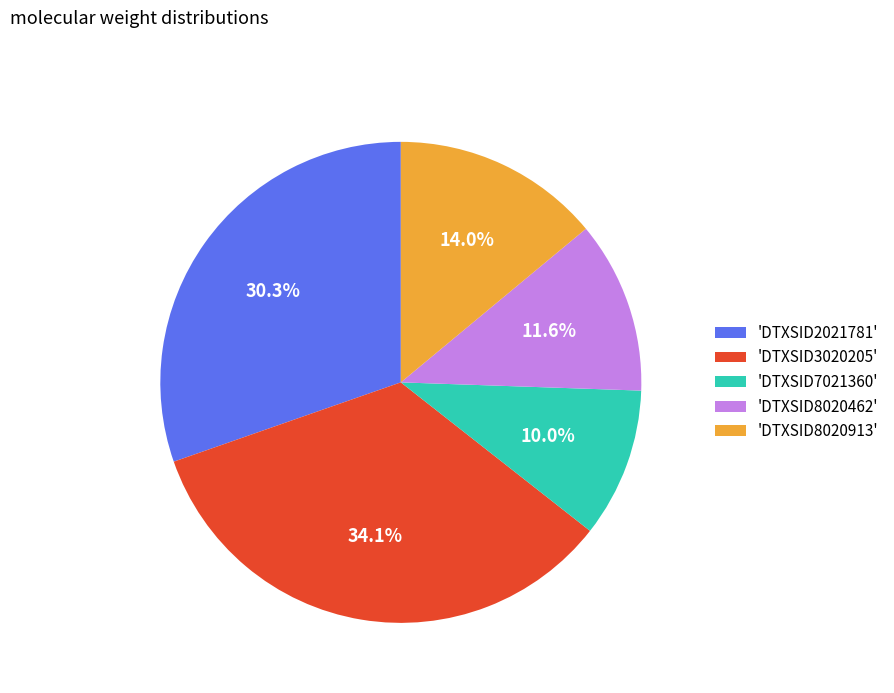

How many slices are in this pie chart?

5